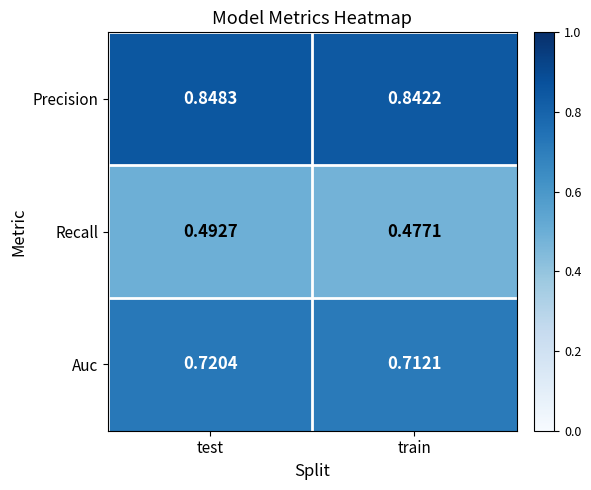

Where is Auc nearest to the value 0?

train